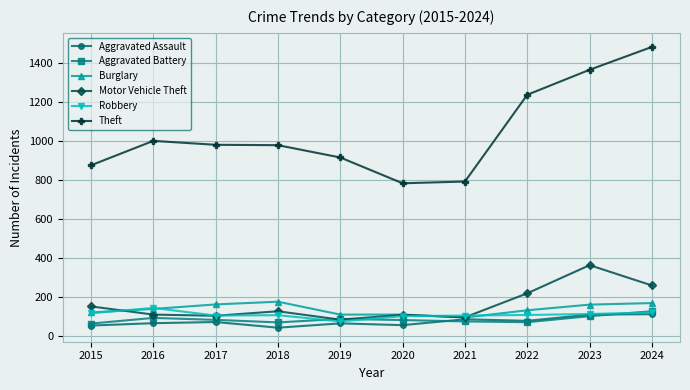

What is the smallest value displayed?

43